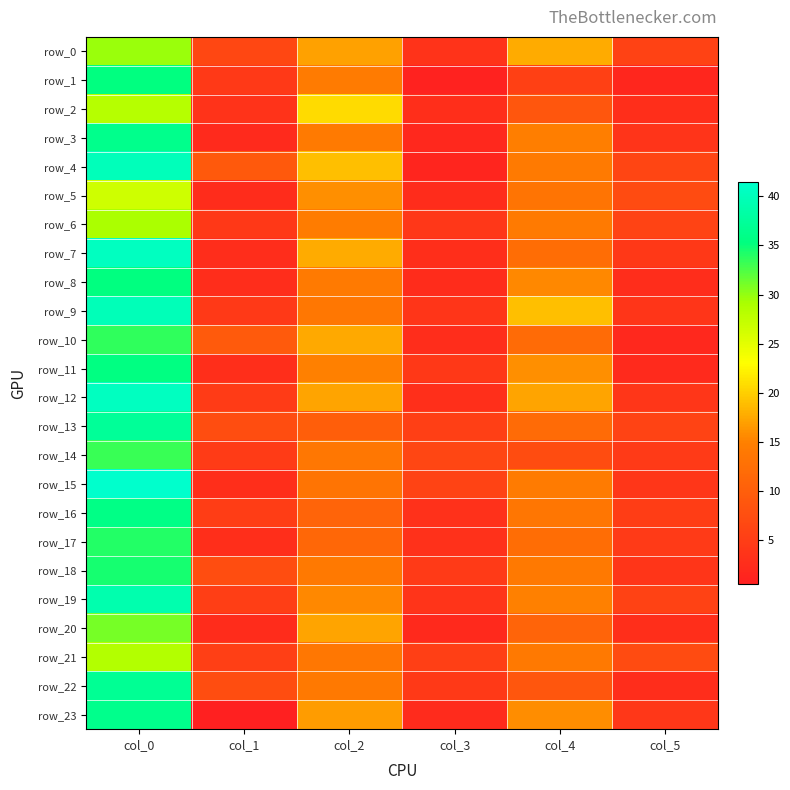

What is the sum of all row_15 values?

81.6